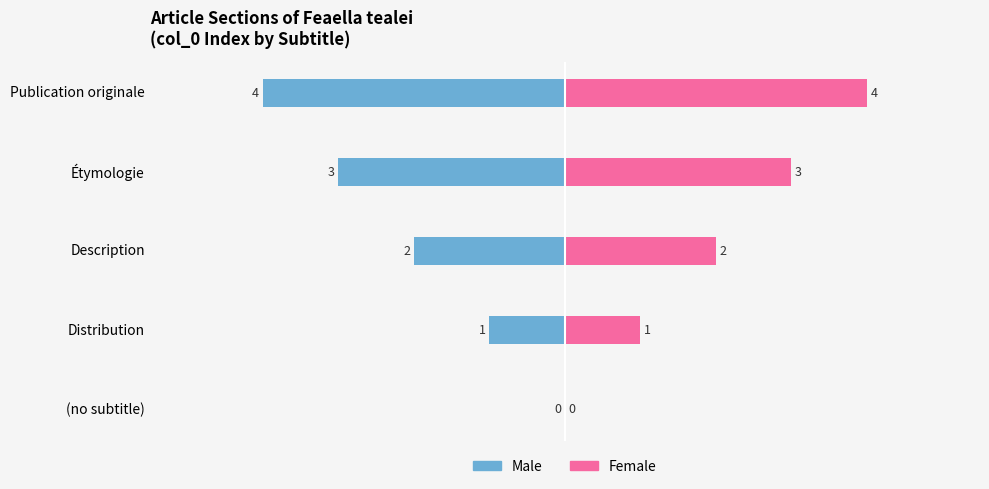

Which series has the widest spread of values?

Male